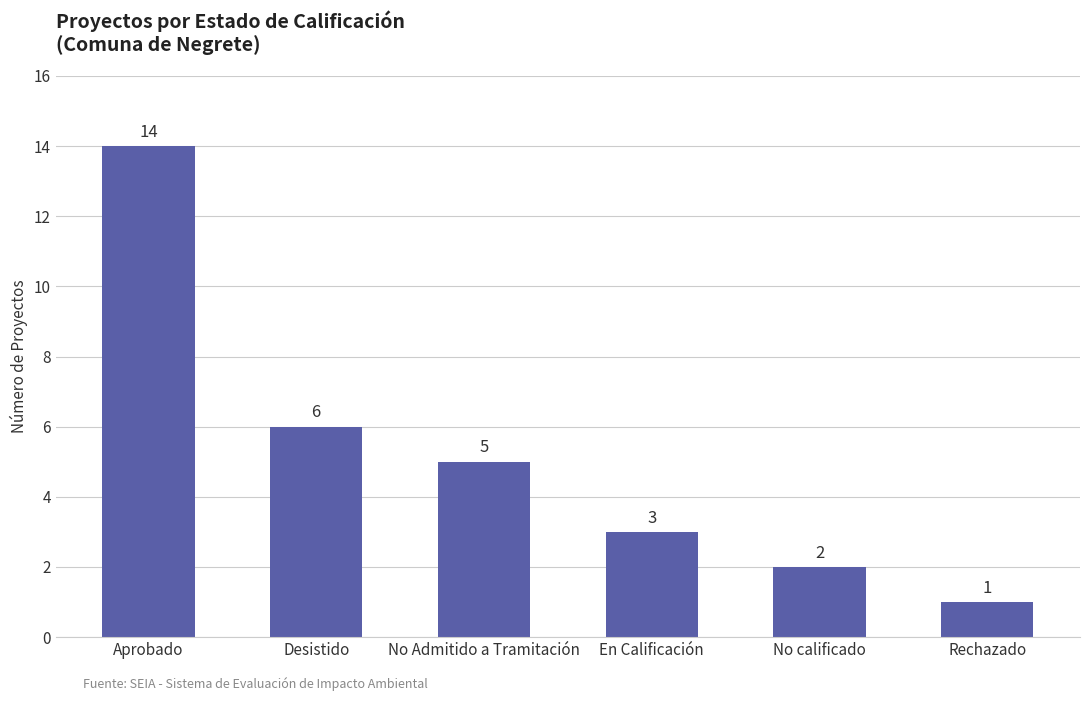

Which category has the highest value across all series?

Aprobado